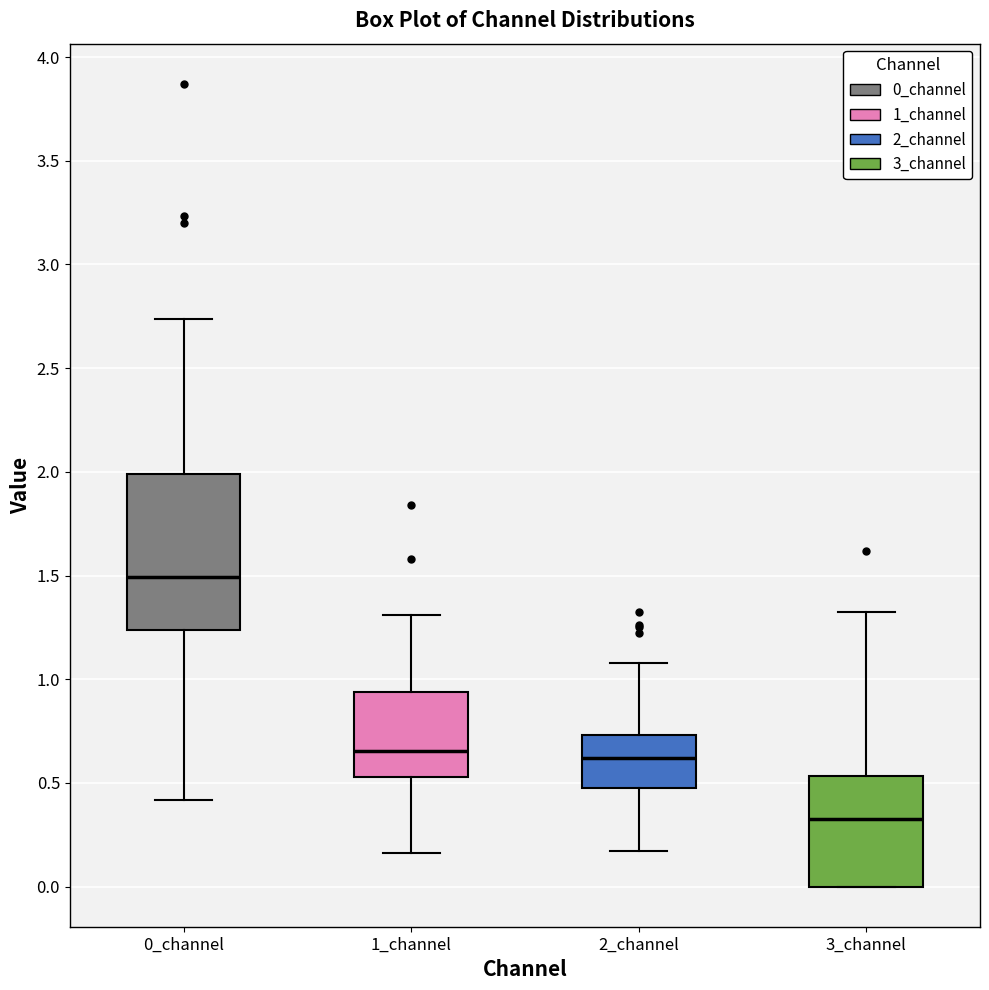

Reading left to right, transcribe this box plot: for each box, give where its median line is, the range the box spans, and where its two whiskers end, as read against the y-axis. The values are not printed on the chart, so give them approximately, as read against the axis.

0_channel: median 1.50, box 1.25 to 2.00, whiskers 0.40 to 2.75
1_channel: median 0.65, box 0.55 to 0.95, whiskers 0.15 to 1.30
2_channel: median 0.60, box 0.45 to 0.75, whiskers 0.15 to 1.10
3_channel: median 0.30, box 0.00 to 0.55, whiskers 0.00 to 1.30